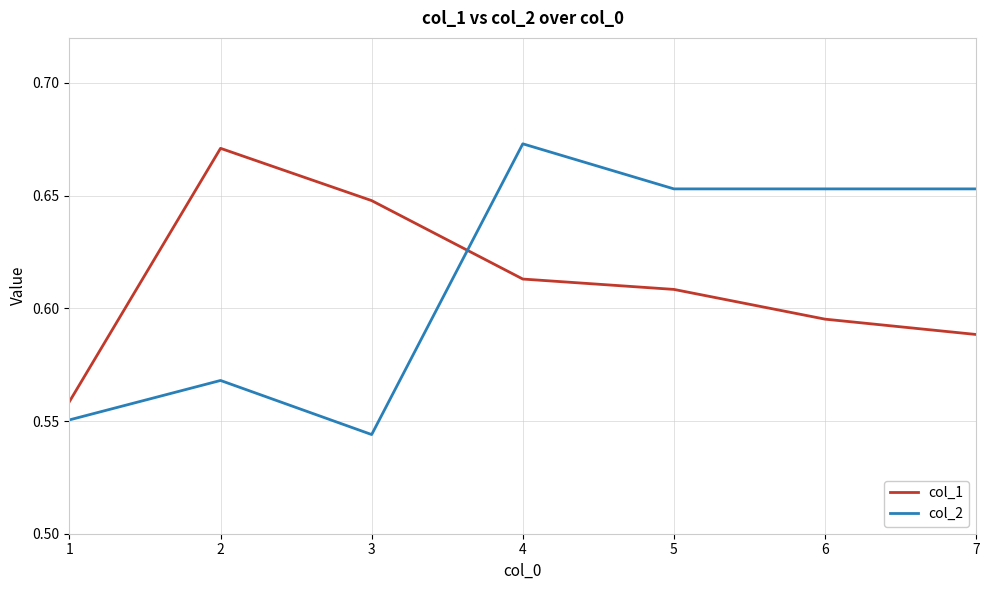

What are all the series names shown in the legend?

col_1, col_2